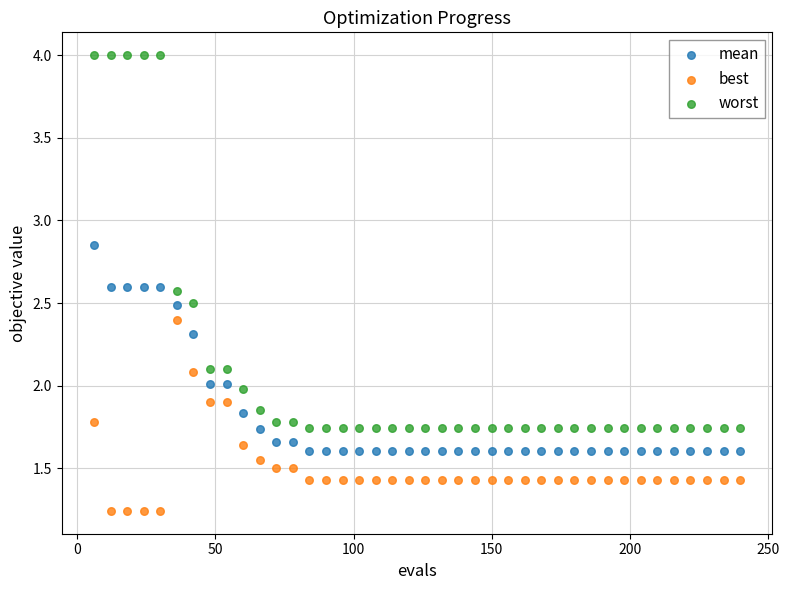

Which series reaches the maximum Y coordinate?

worst